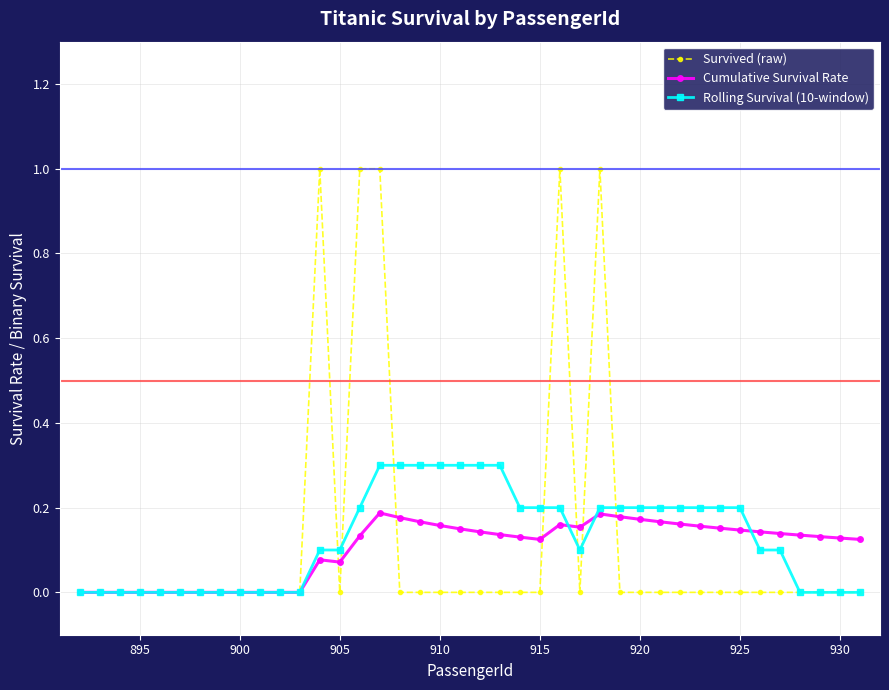

What is the sum of all Cumulative Survival Rate values?

4.1